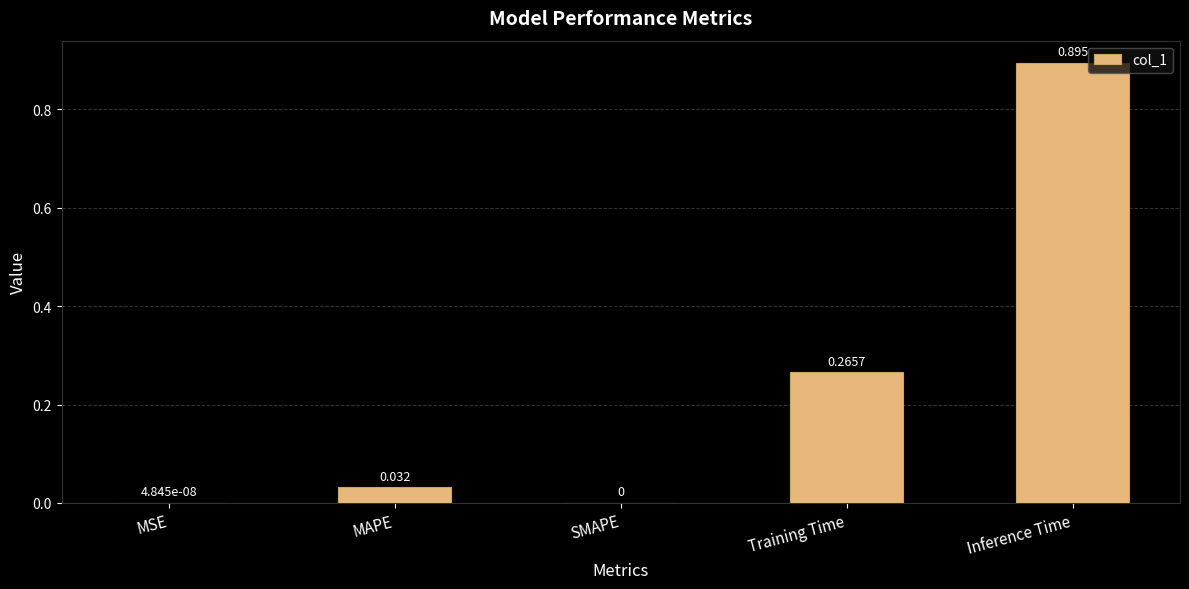

Which label corresponds to the largest value in the chart?

Inference Time